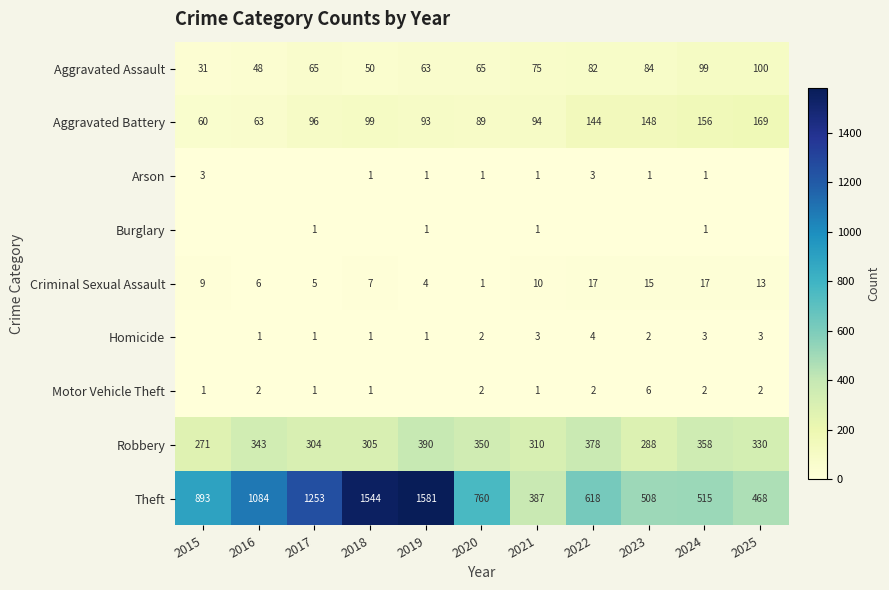

Which series changed the most between 2016 and 2019?

Theft